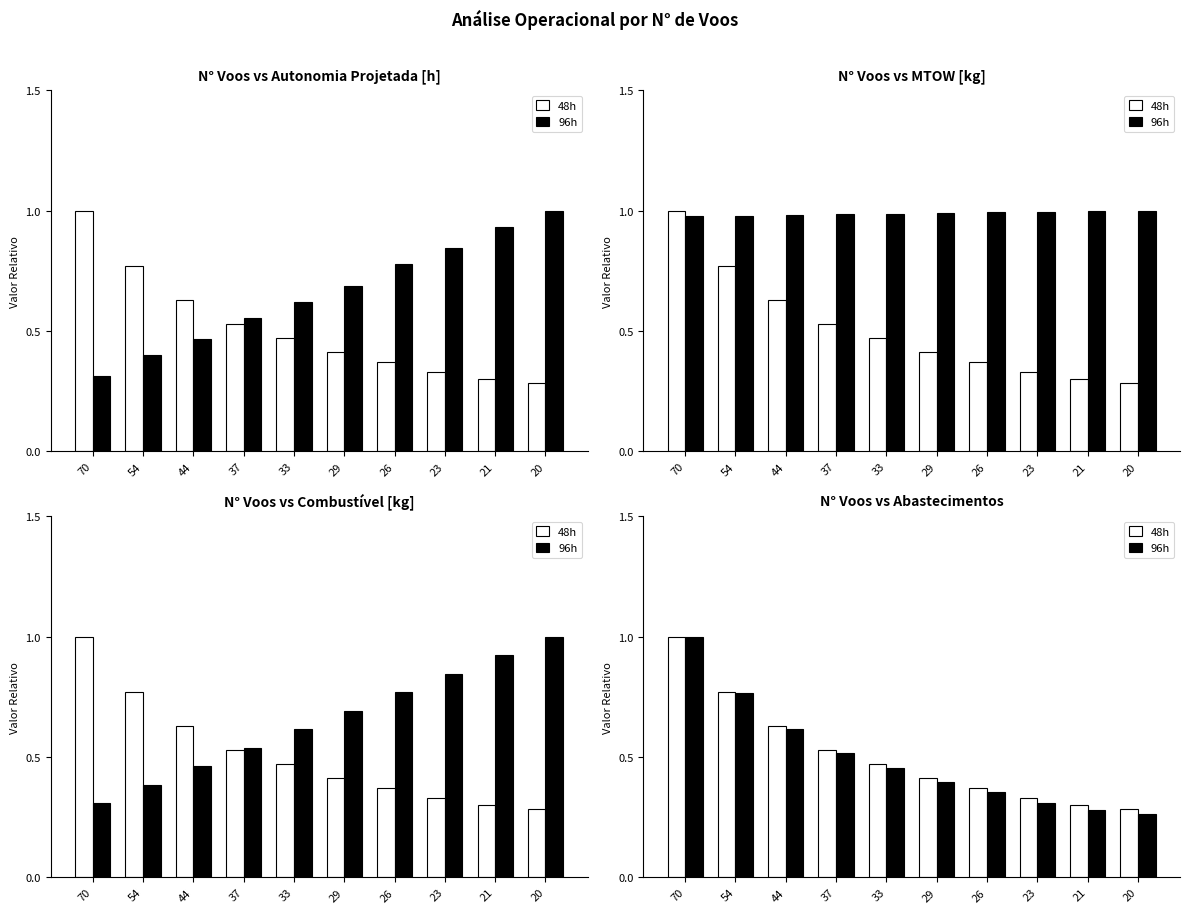

List the labels in order of 48h value, largest first.

70, 54, 44, 37, 33, 29, 26, 23, 21, 20